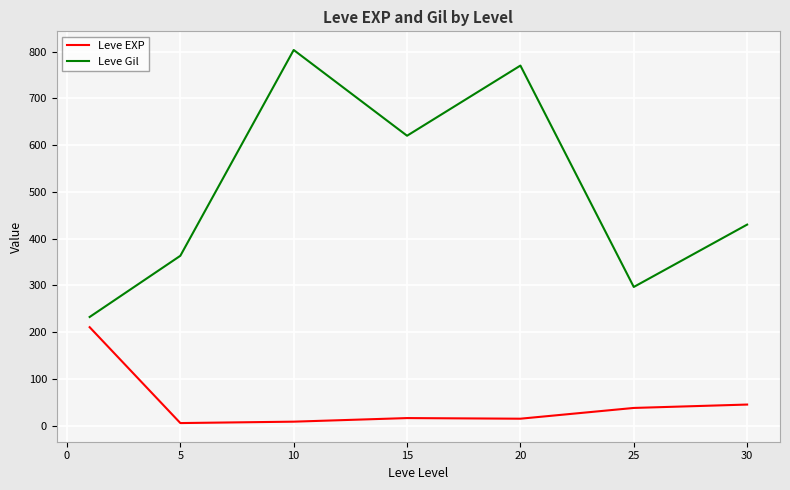

Rank the series by their maximum value, from highest to lowest.

Leve Gil, Leve EXP